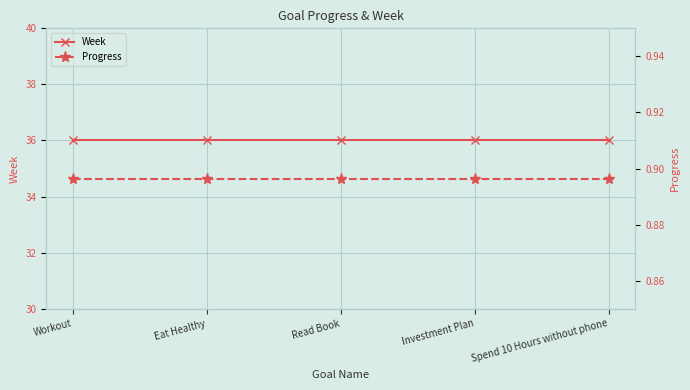

The Week series shows 36.0 at Workout. True or false?

True